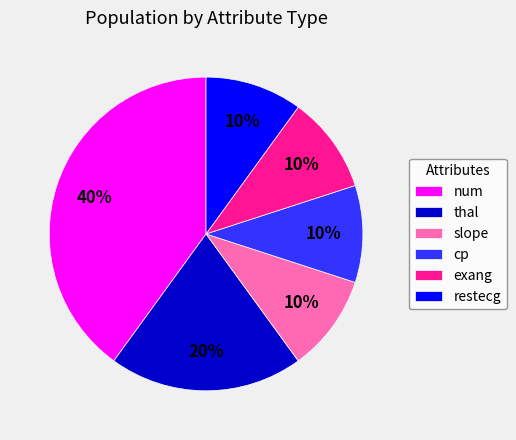

Does thal represent more than half of the total?

No